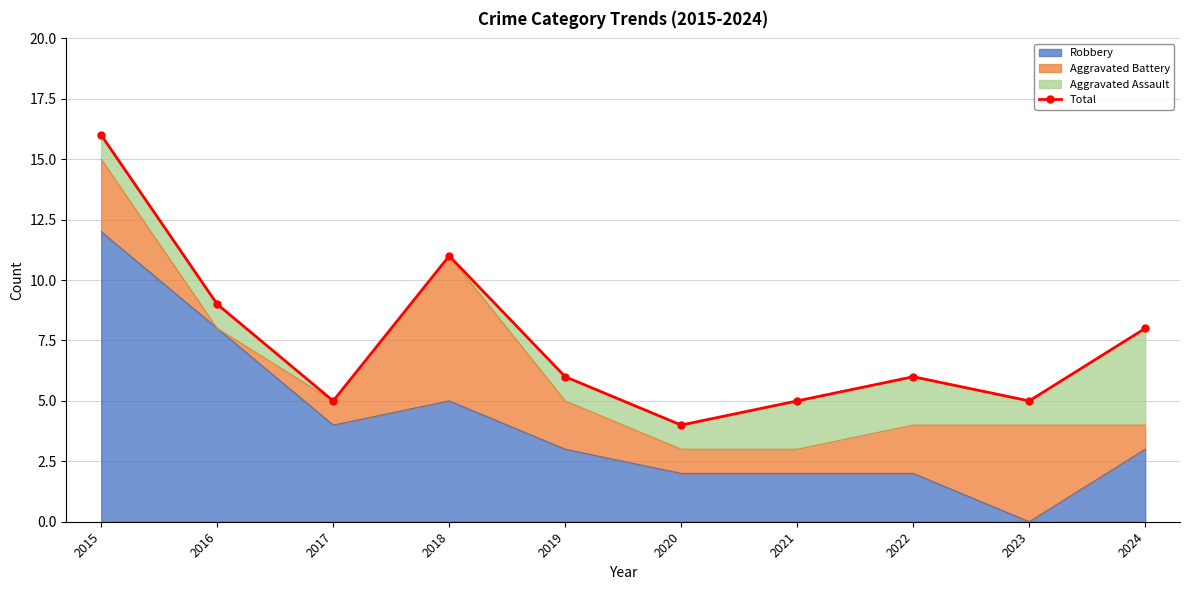

What is the sum of all values?

75